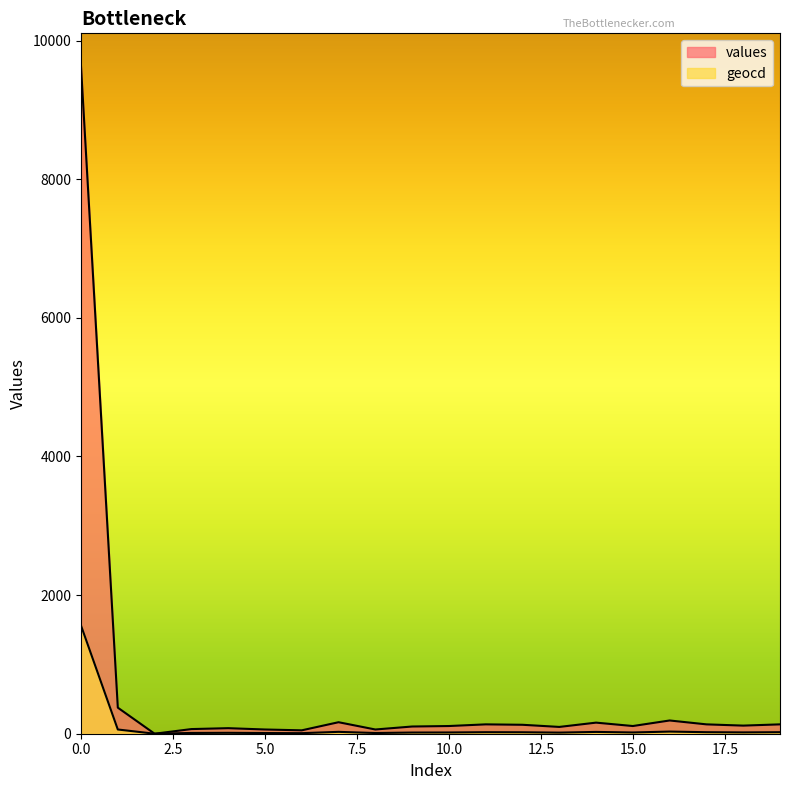

True or false: values and geocd cross at least once.

False